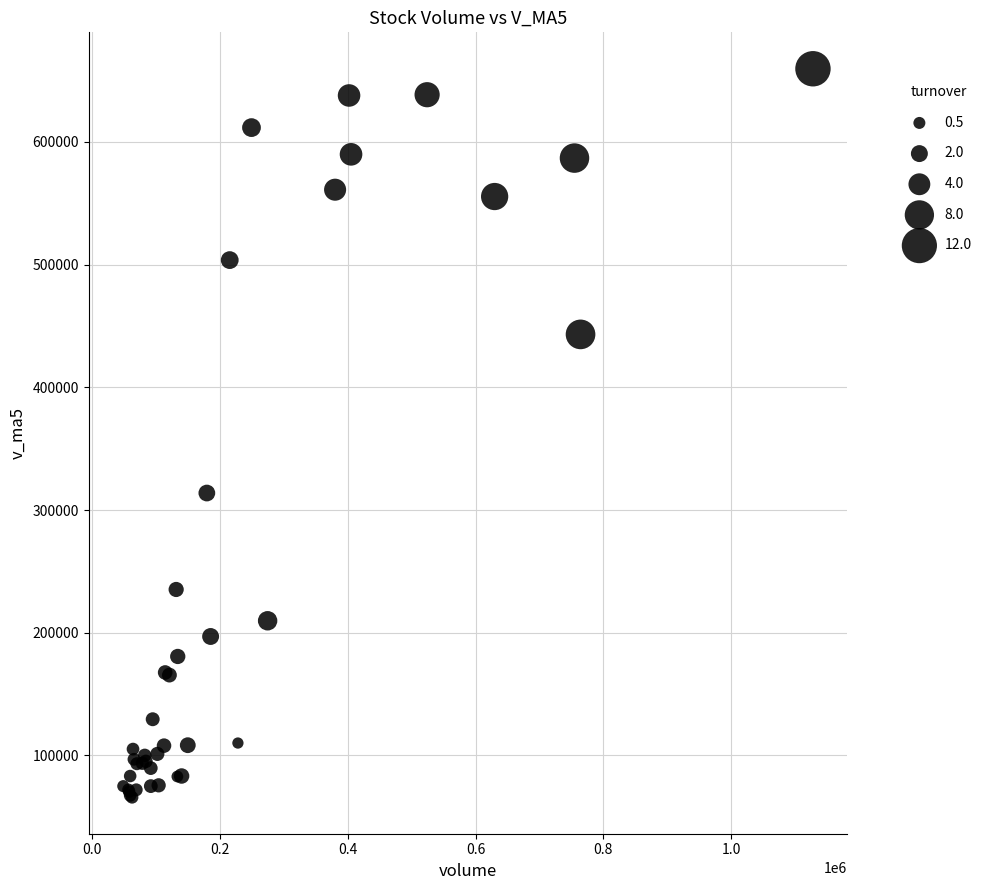

What Y value in the scatter plot is closest to 362716?

313827.4